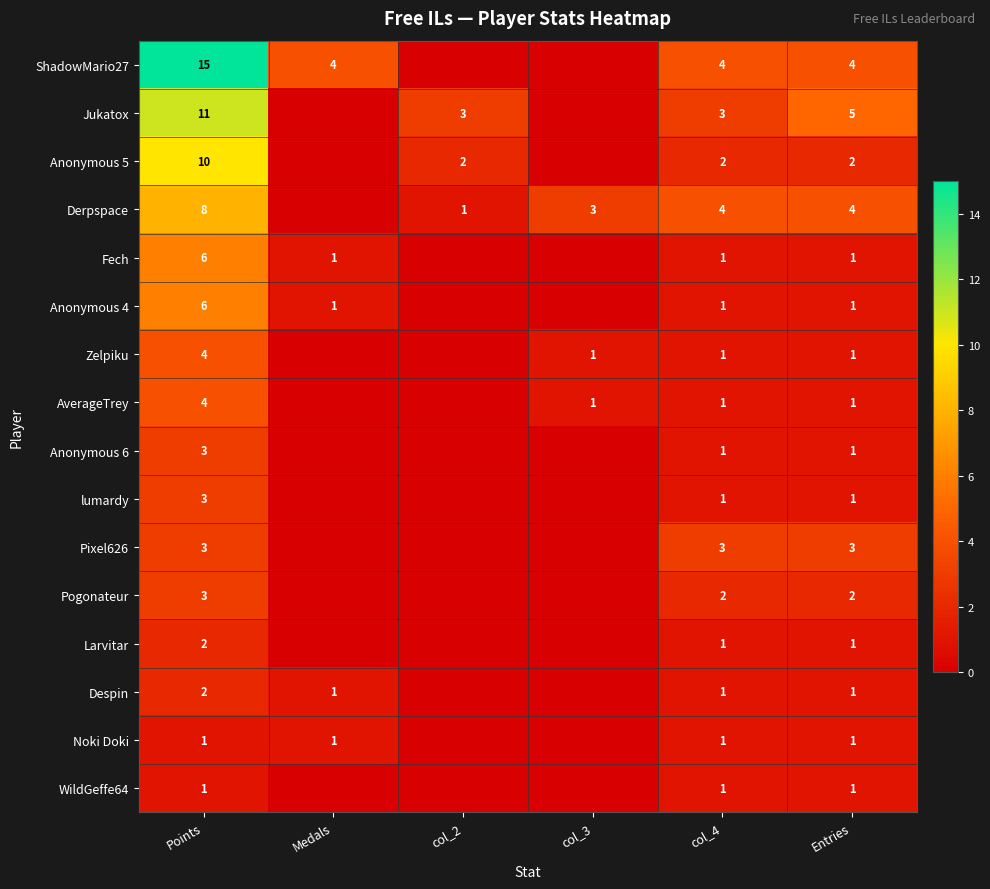

What is the spread (max minus min) of values at col_4?

3